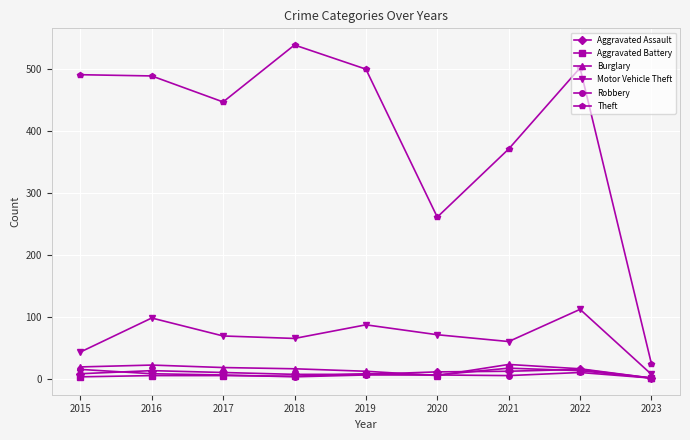

Count the number of categories in the chart.

9